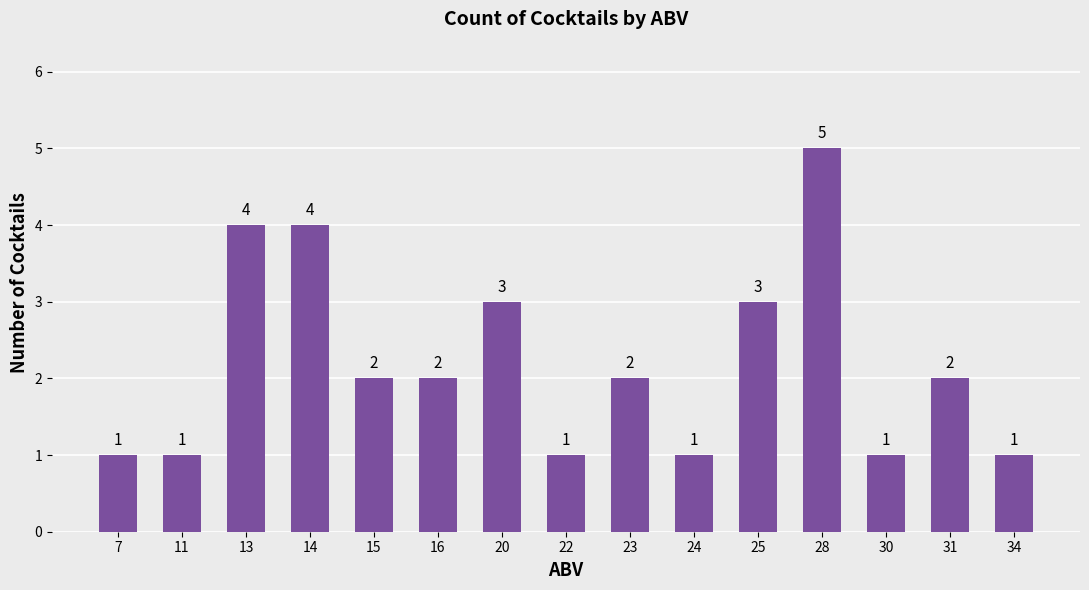

How many series are shown in this chart?

1